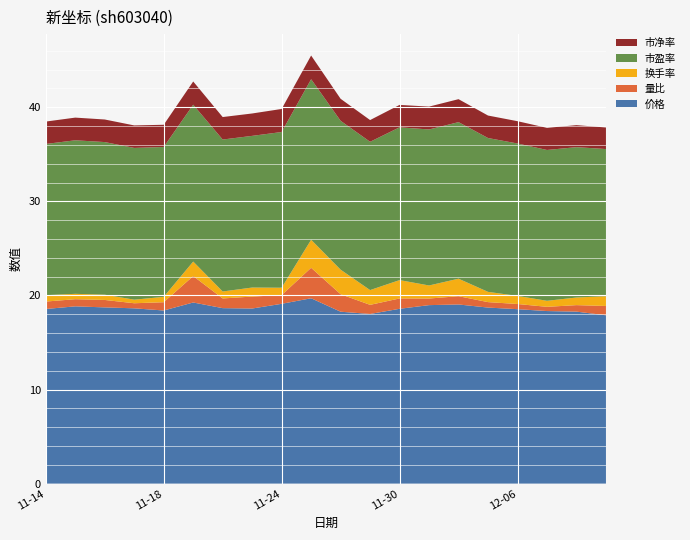

Reading left to right, list all the values displayed in this chart.

价格: 18.6	18.8	18.7	18.6	18.4	19.2	18.6	18.6	19.1	19.7	18.3	18.0	18.6	19.0	19.0	18.7	18.5	18.3	18.3	17.9
量比: 0.8	0.8	0.8	0.5	0.9	2.8	1.0	1.3	0.9	3.2	1.9	1.0	1.1	0.7	0.9	0.6	0.6	0.5	0.7	1.0
换手率: 0.7	0.6	0.6	0.4	0.6	1.5	0.7	1.0	0.8	3.0	2.6	1.6	1.9	1.4	1.9	1.1	0.9	0.6	0.8	1.0
市盈率: 16.1	16.3	16.2	16.1	15.9	16.7	16.1	16.1	16.6	17.1	15.8	15.8	16.2	16.6	16.6	16.4	16.2	16.0	16.0	15.6
市净率: 2.4	2.4	2.4	2.4	2.4	2.5	2.4	2.4	2.5	2.5	2.3	2.3	2.4	2.4	2.4	2.4	2.4	2.4	2.3	2.3